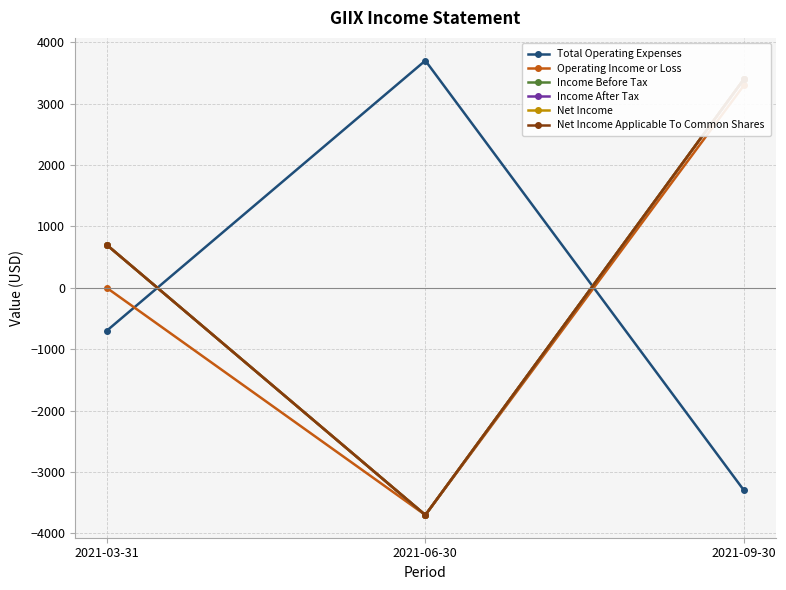

Which series changed the most between 2021-06-30 and 2021-09-30?

Income Before Tax